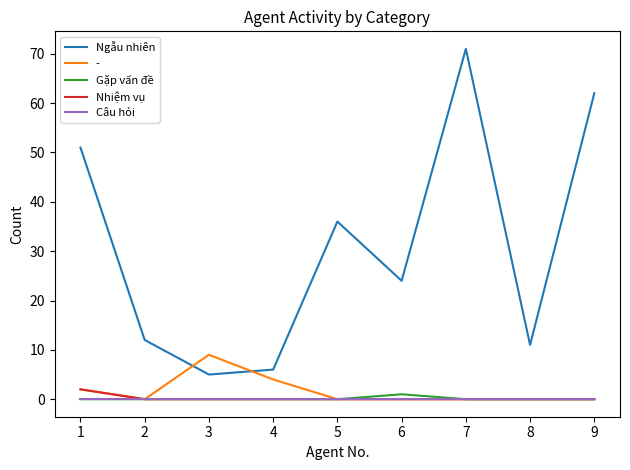

Rank the series by their maximum value, from lowest to highest.

Câu hỏi, Gặp vấn đề, Nhiệm vụ, -, Ngẫu nhiên